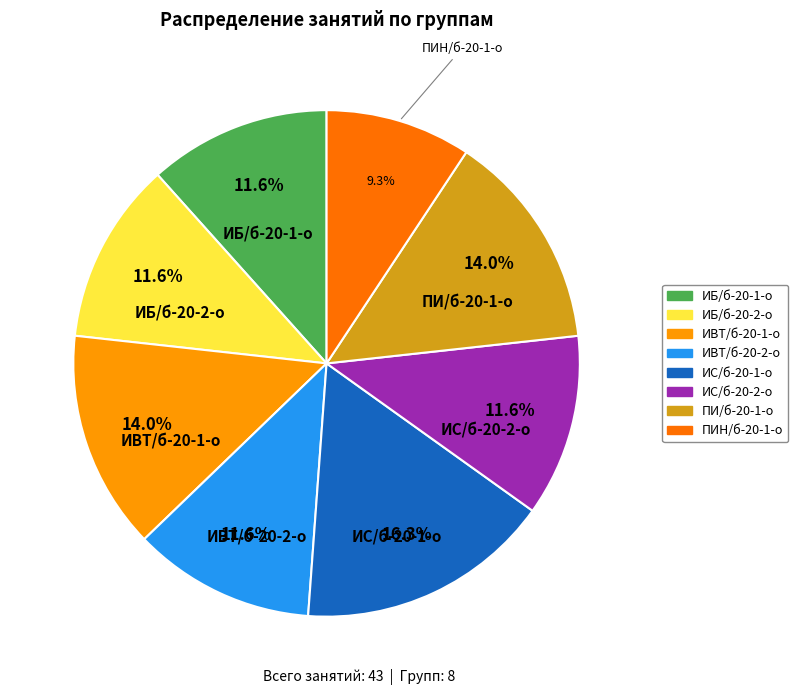

To the nearest percent, what percentage of the pie is ИБ/б-20-2-о?

12%